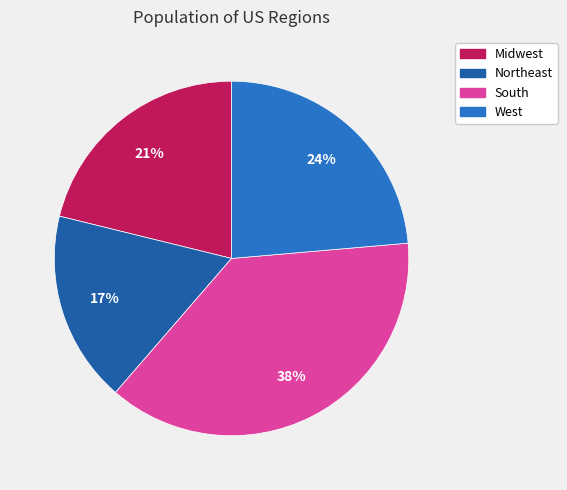

To the nearest percent, what percentage of the pie is Midwest?

21%